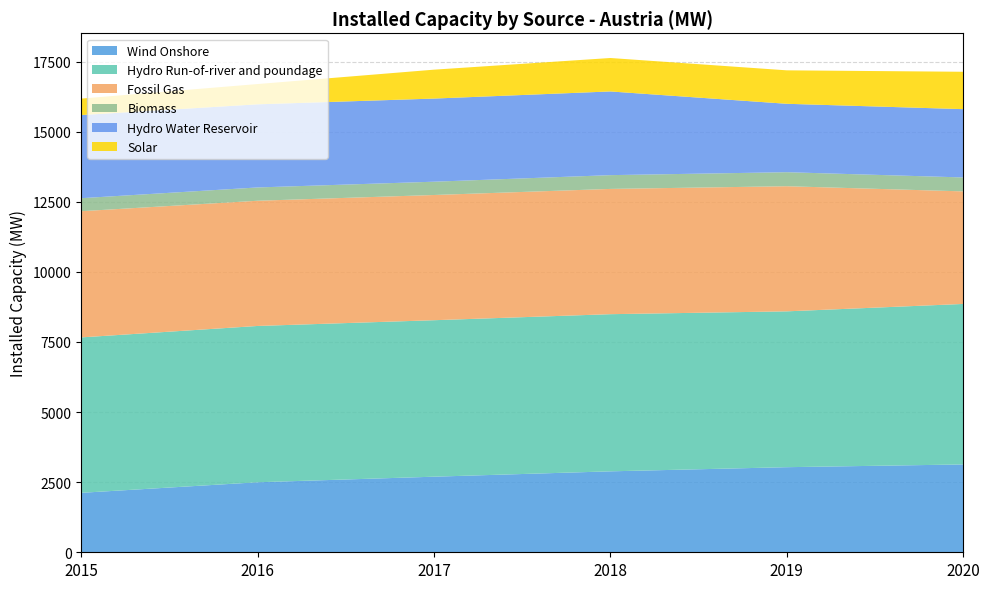

Reading left to right, transcribe all the data shown in this chart.

Wind Onshore: 2015=2121	2016=2497	2017=2696	2018=2887	2019=3035	2020=3133
Hydro Run-of-river and poundage: 2015=5543	2016=5575	2017=5581	2018=5605	2019=5558	2020=5724
Fossil Gas: 2015=4501	2016=4466	2017=4466	2018=4468	2019=4463	2020=4015
Biomass: 2015=464	2016=474	2017=474	2018=491	2019=500	2020=497
Hydro Water Reservoir: 2015=2965	2016=2965	2017=2965	2018=2985	2019=2440	2020=2436
Solar: 2015=587	2016=723	2017=1031	2018=1193	2019=1193	2020=1333